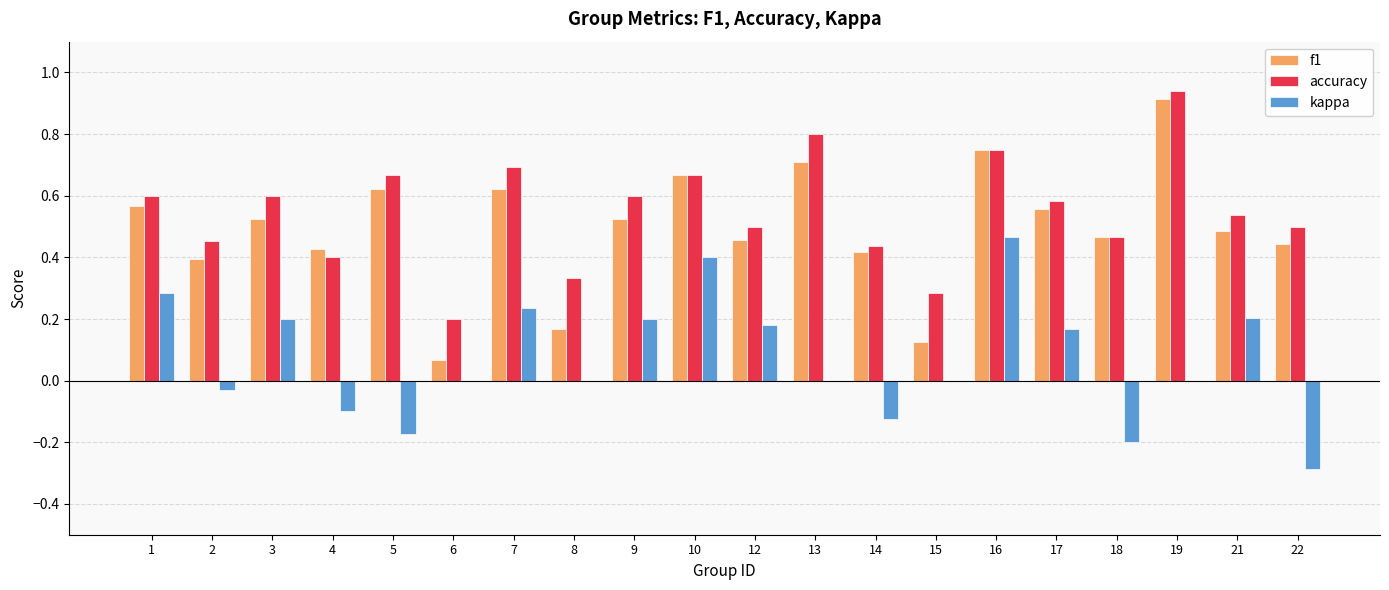

At which label does accuracy reach its peak?

19